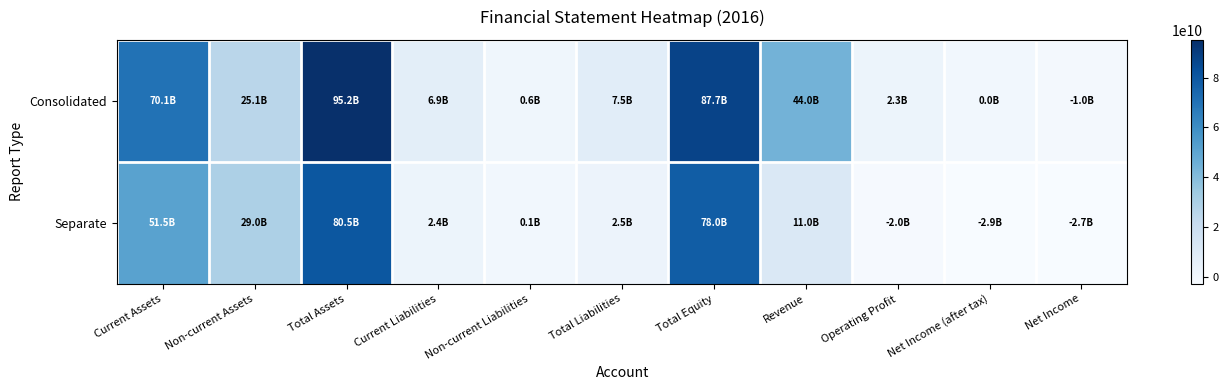

Reading left to right, what are all the values shown in this chart?

Consolidated: Current Assets=70112820832	Non-current Assets=25101760905	Total Assets=95214581737	Current Liabilities=6920171294	Non-current Liabilities=615513250	Total Liabilities=7535684544	Total Equity=87678897193	Revenue=44038857659	Operating Profit=2289107142	Net Income (after tax)=44436567	Net Income=-1006338068
Separate: Current Assets=51496379359	Non-current Assets=29018056954	Total Assets=80514436313	Current Liabilities=2385271121	Non-current Liabilities=91236921	Total Liabilities=2476508042	Total Equity=78037928271	Revenue=10973059091	Operating Profit=-2026225101	Net Income (after tax)=-2893834985	Net Income=-2730219171